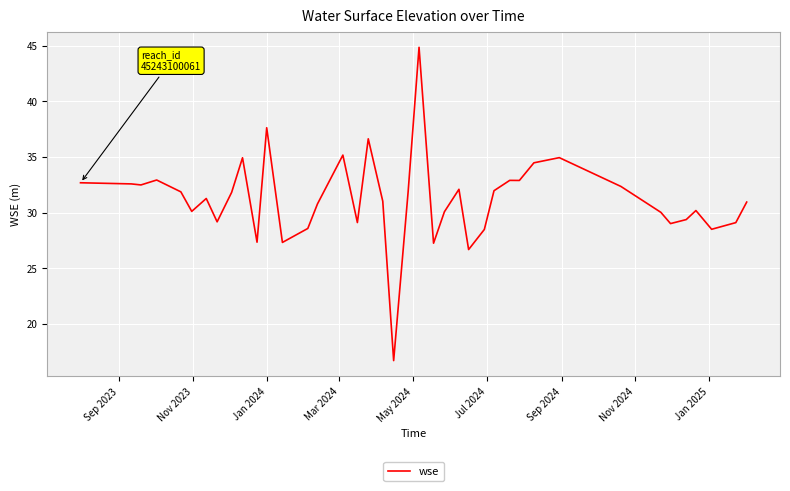

What is the greatest value displayed?

44.9